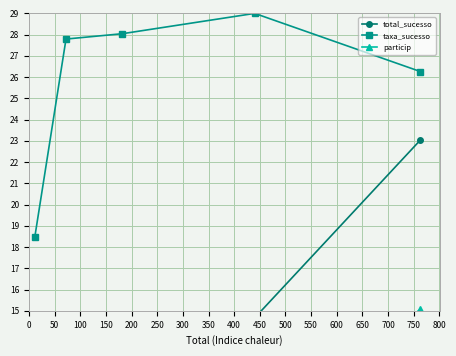

At how many categories does at least one series exceed 2?

5